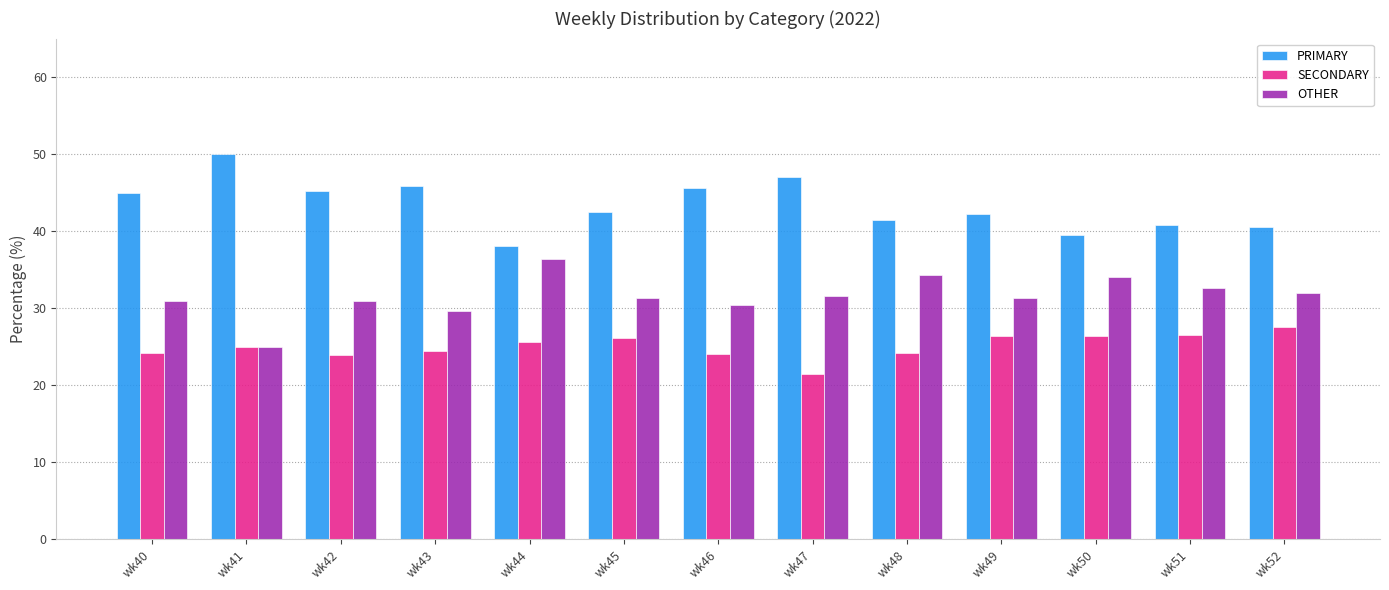

What value does the PRIMARY series have at wk43?

45.8